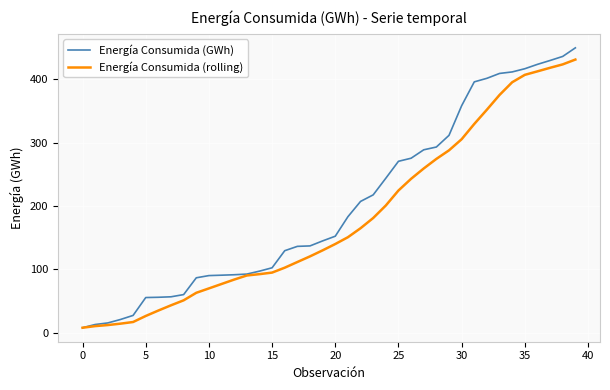

Which series has the largest total across all categories?

Energía Consumida (GWh)